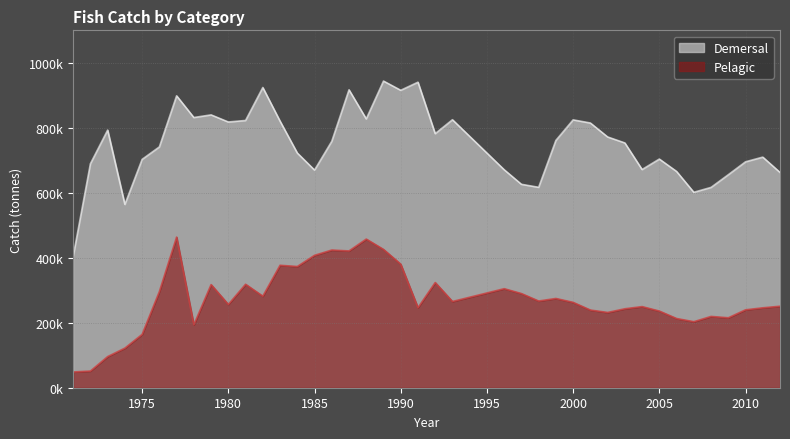

What is the difference between the Demersal values at 1982 and 1991?

16409